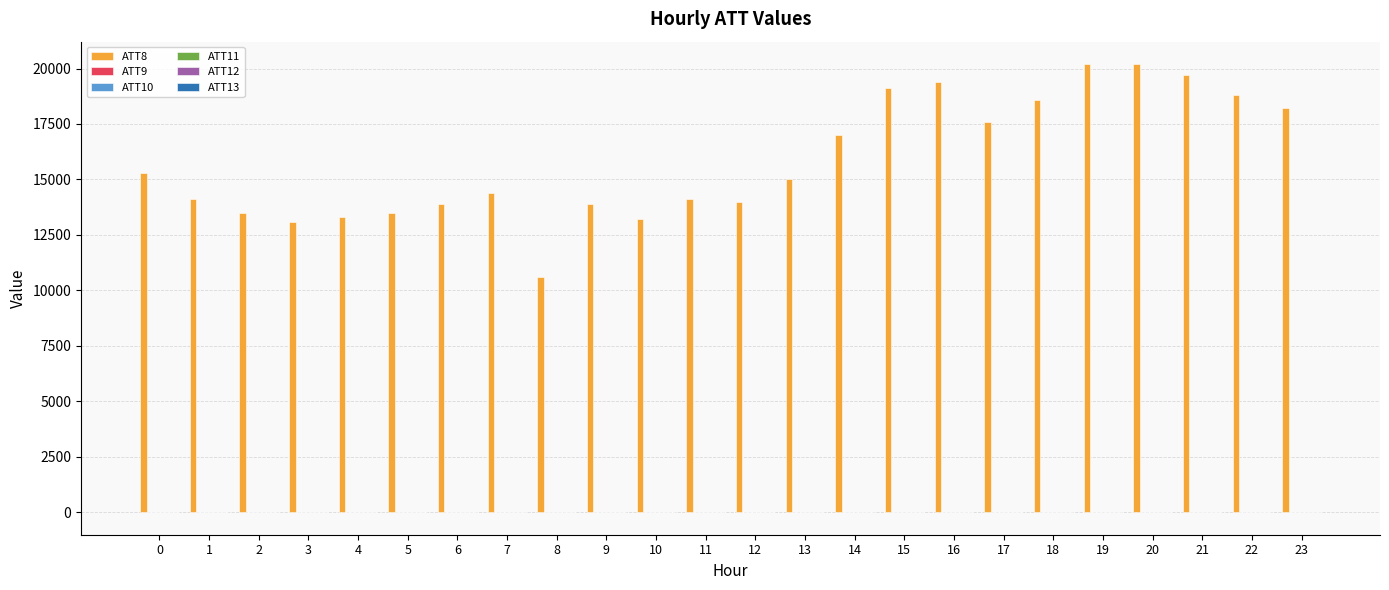

What is the greatest value displayed?

20200.0